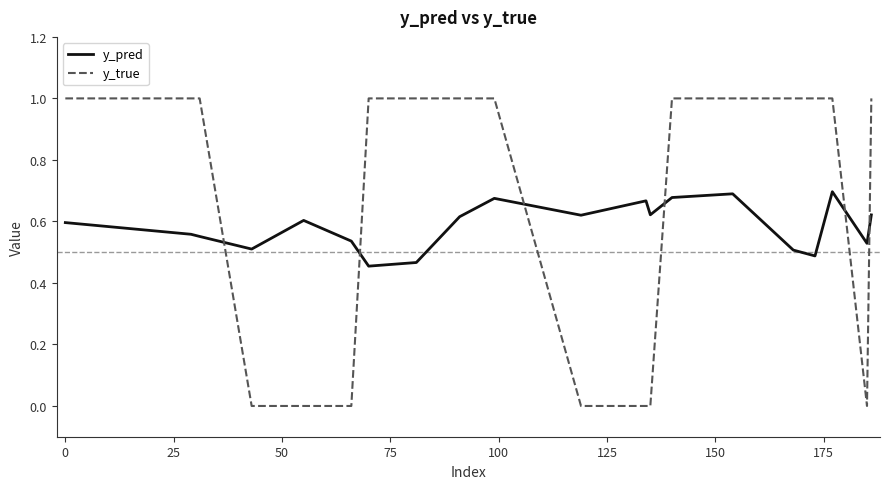

True or false: y_true and y_pred intersect in this chart.

True